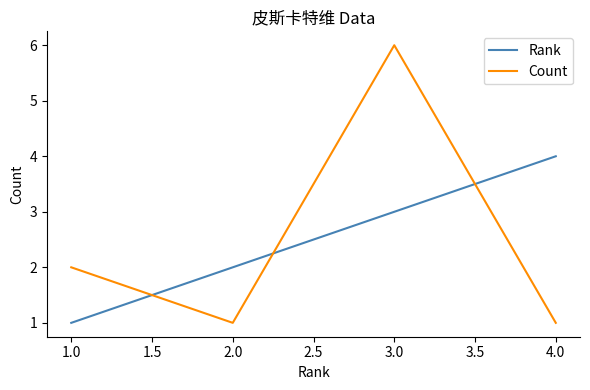

How many intersections are there between Count and Rank?

3